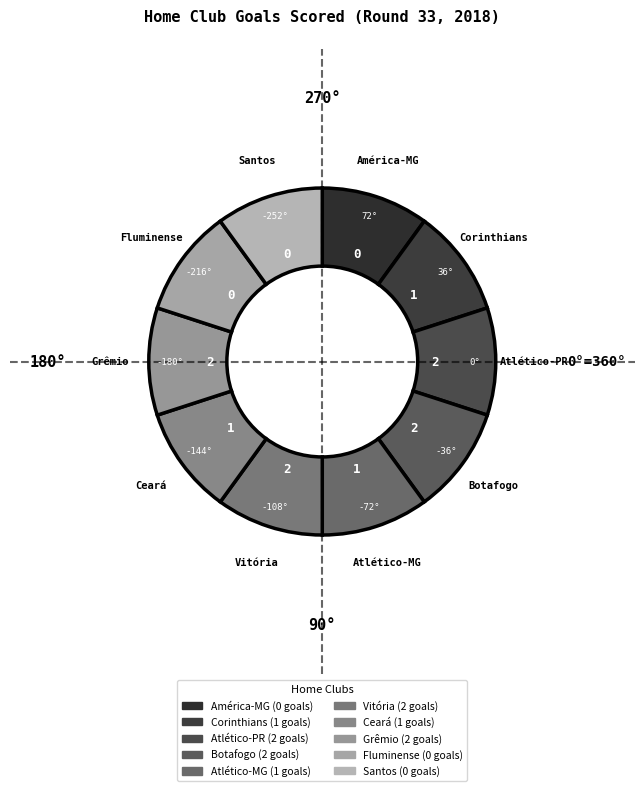

Approximately how many times larger is the value at Ceará compared to Vitória?

1.0